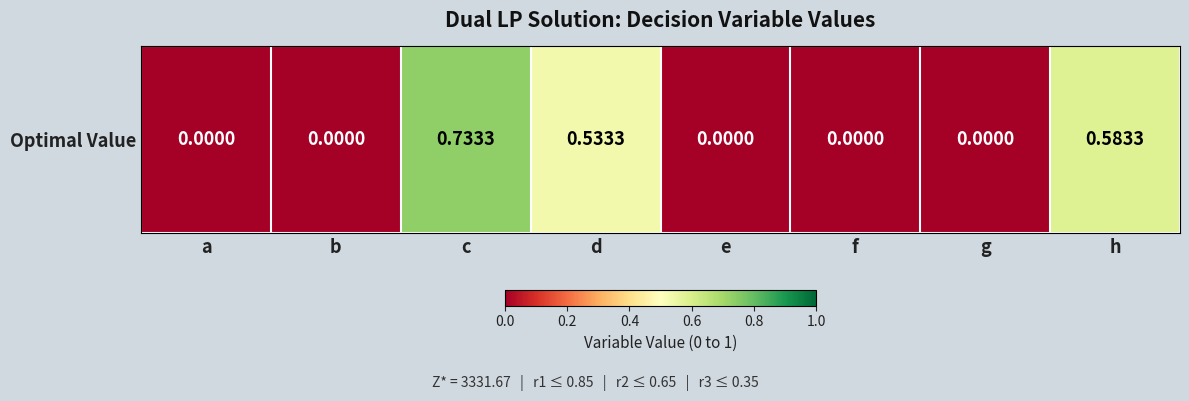

What is the change in value from b to d?

+0.5